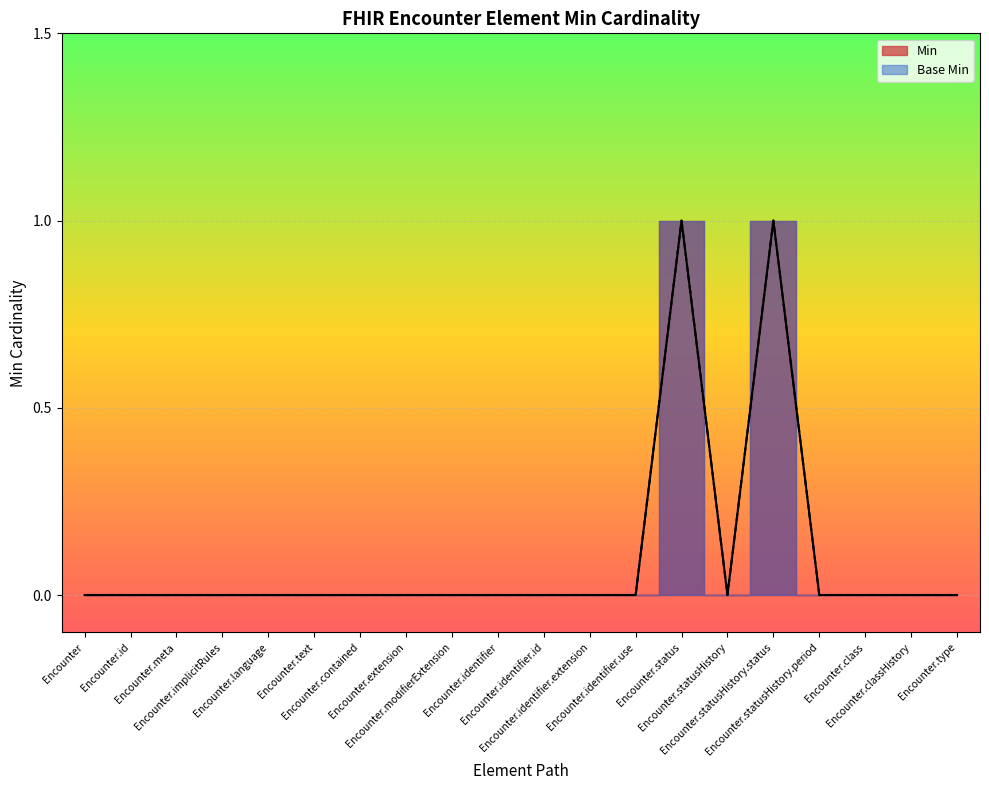

True or false: Min and Base Min cross at least once.

False